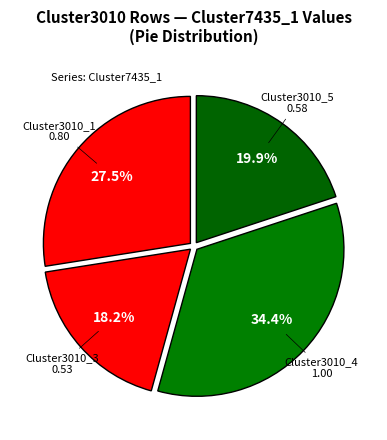

How many slices are in this pie chart?

4